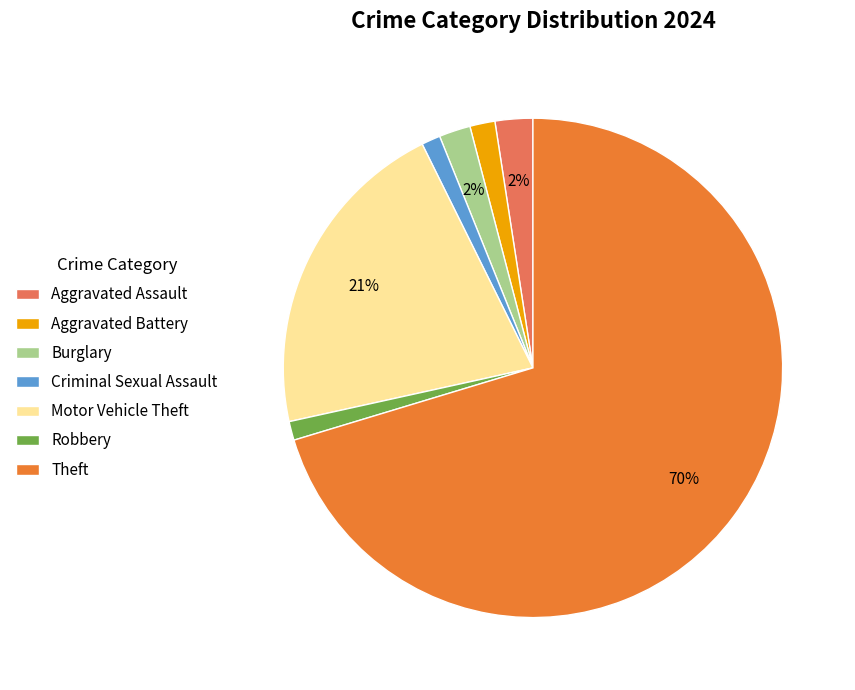

To the nearest percent, what percentage of the pie is Robbery?

1%